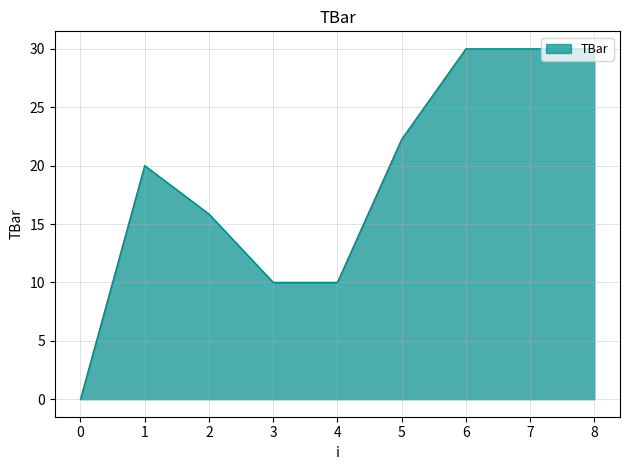

The chart shows a value of 6.2 at 3. True or false?

False